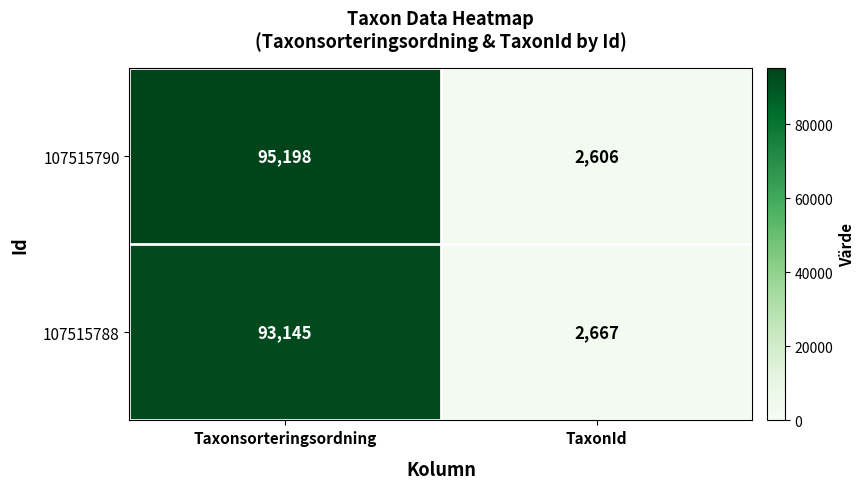

What is the total value across all series at TaxonId?

5273